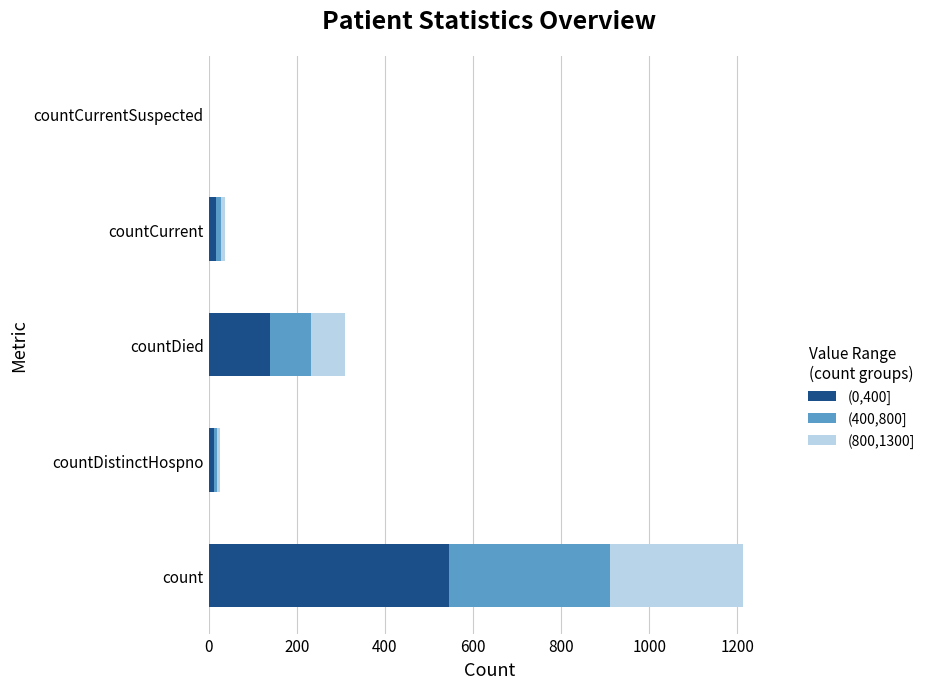

The value of (0,400] at countCurrentSuspected is 295. True or false?

False